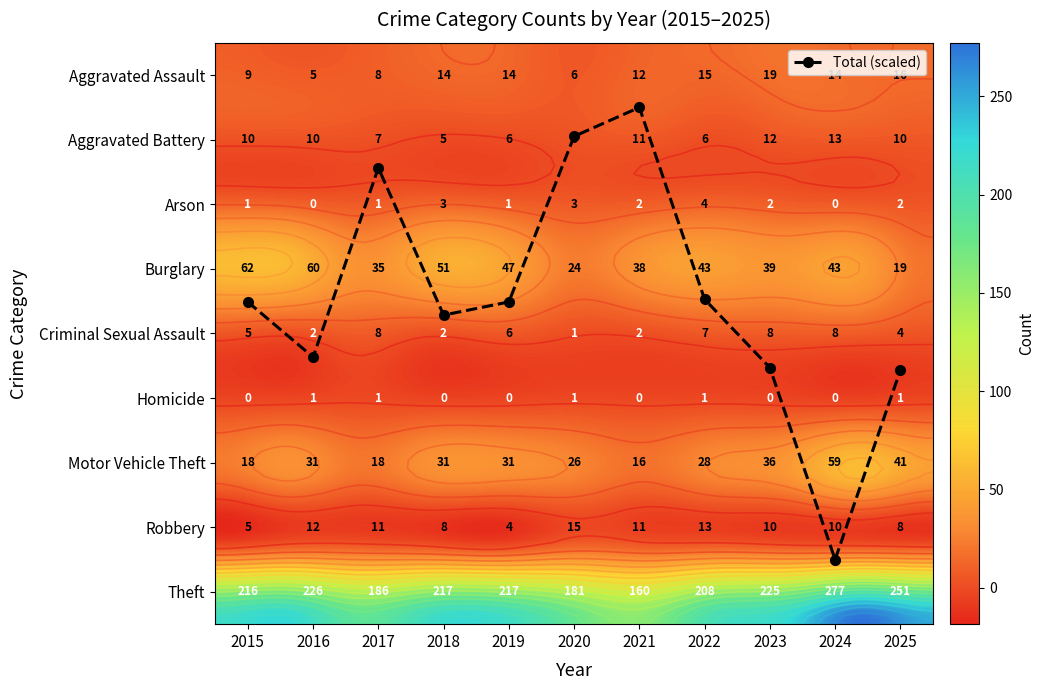

What is the total value across all series at 2023?

351